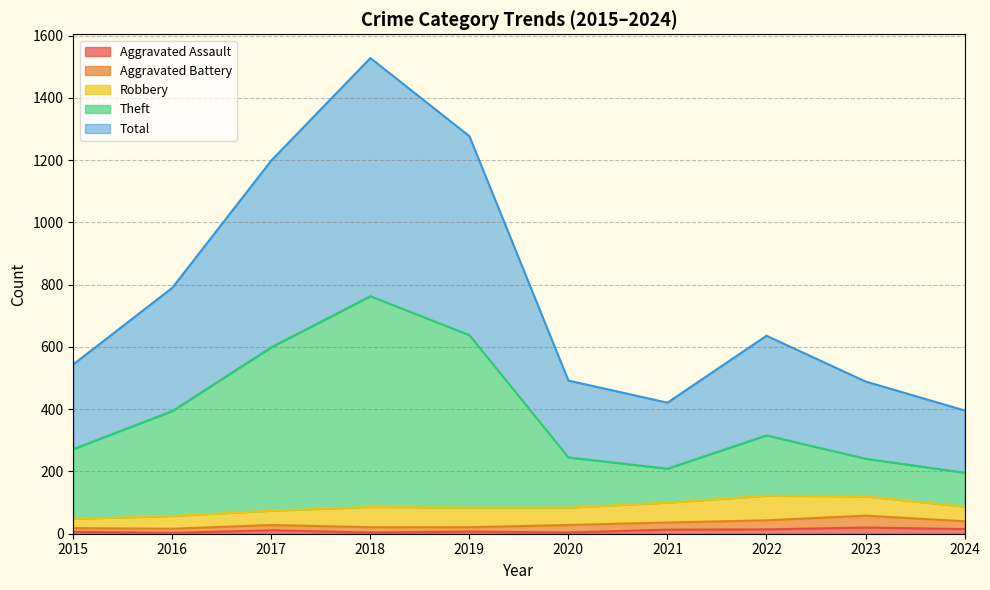

True or false: Aggravated Assault and Theft cross at least once.

False